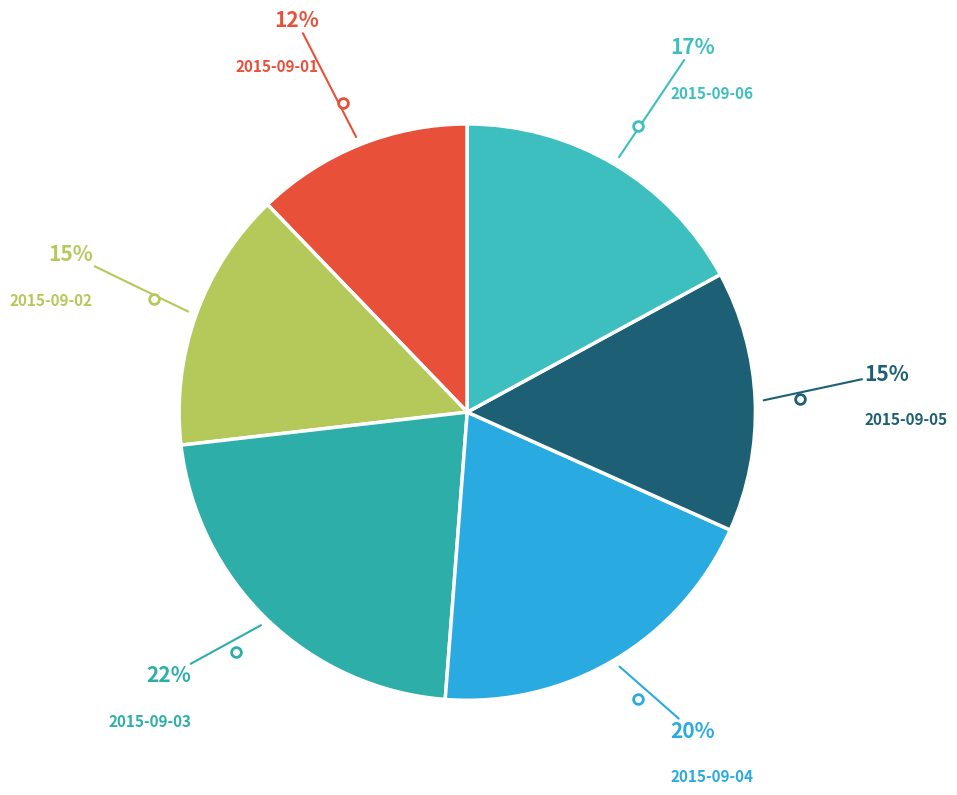

How many segments does this pie chart have?

6